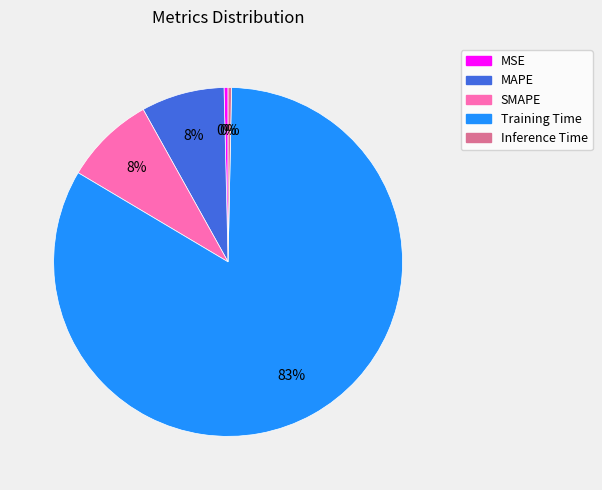

Is the sum of Training Time and SMAPE greater than half?

Yes